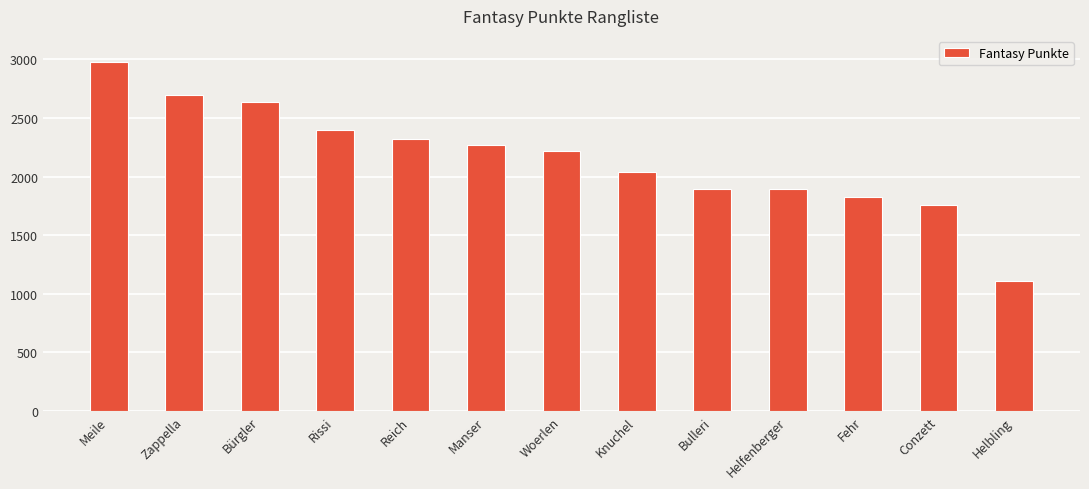

How many values are below 2222?

6